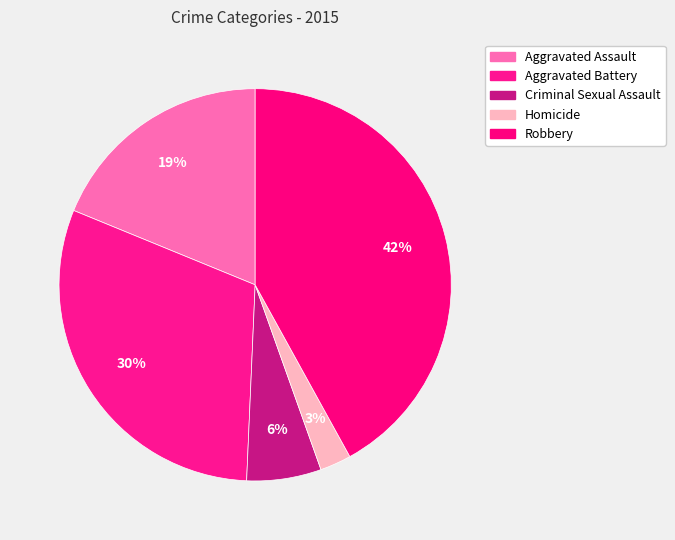

Which slice is the smallest?

Homicide